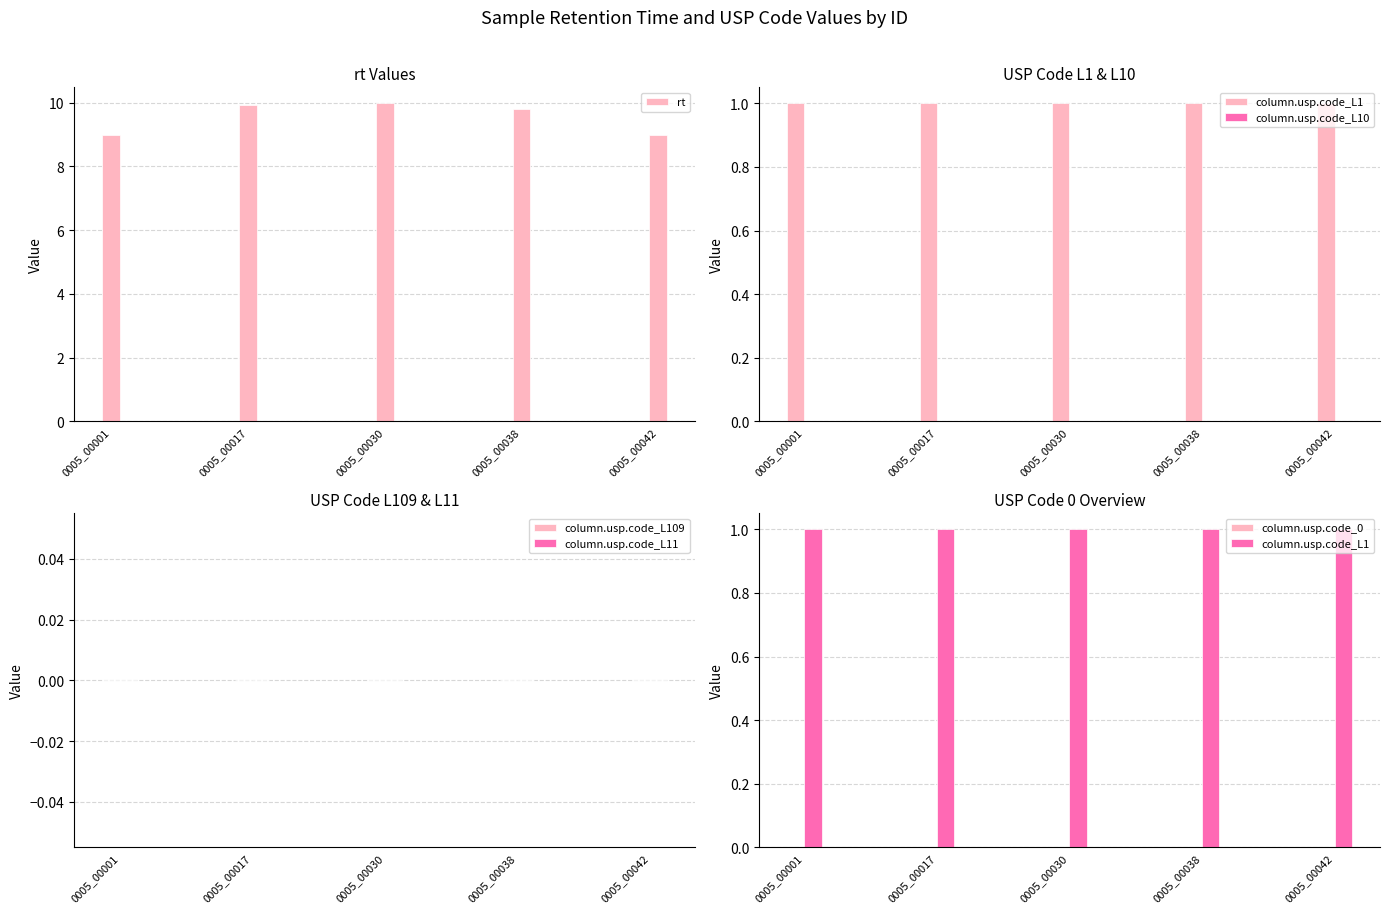

Which category has the highest value across all series?

0005_00030